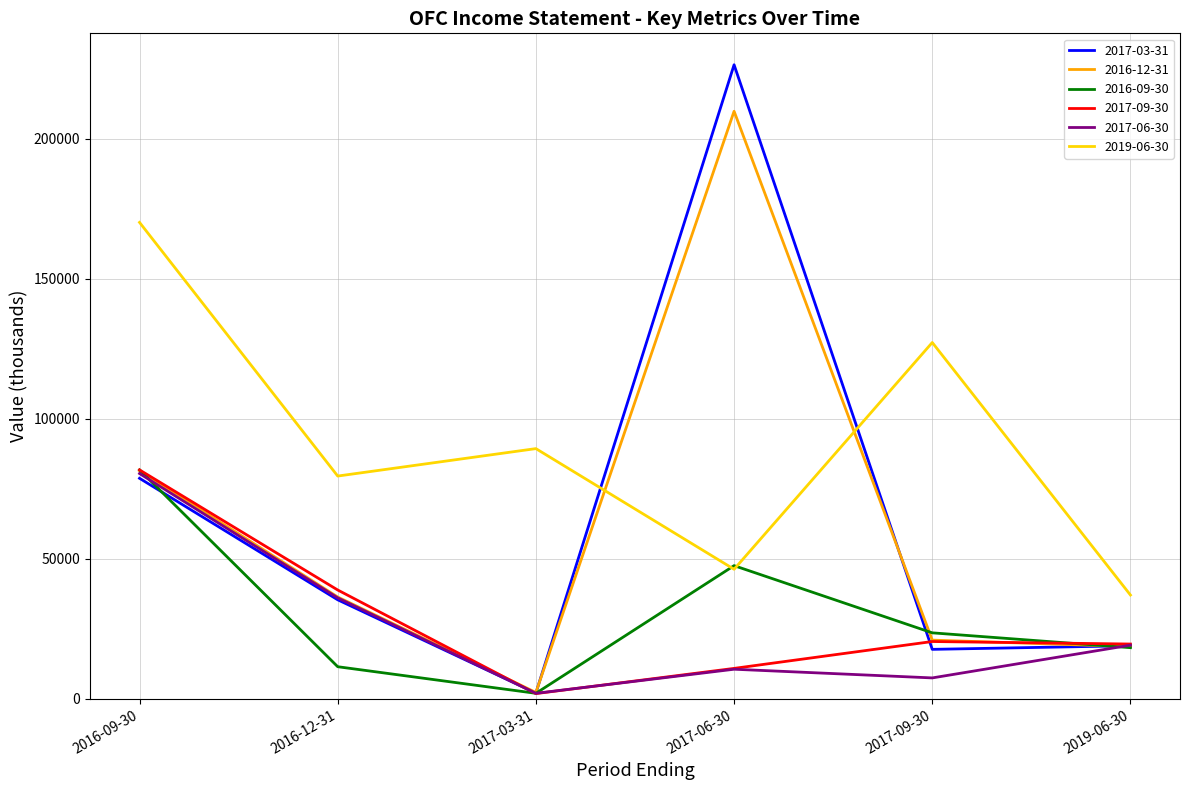

Is this an area chart (filled region under the line)?

No